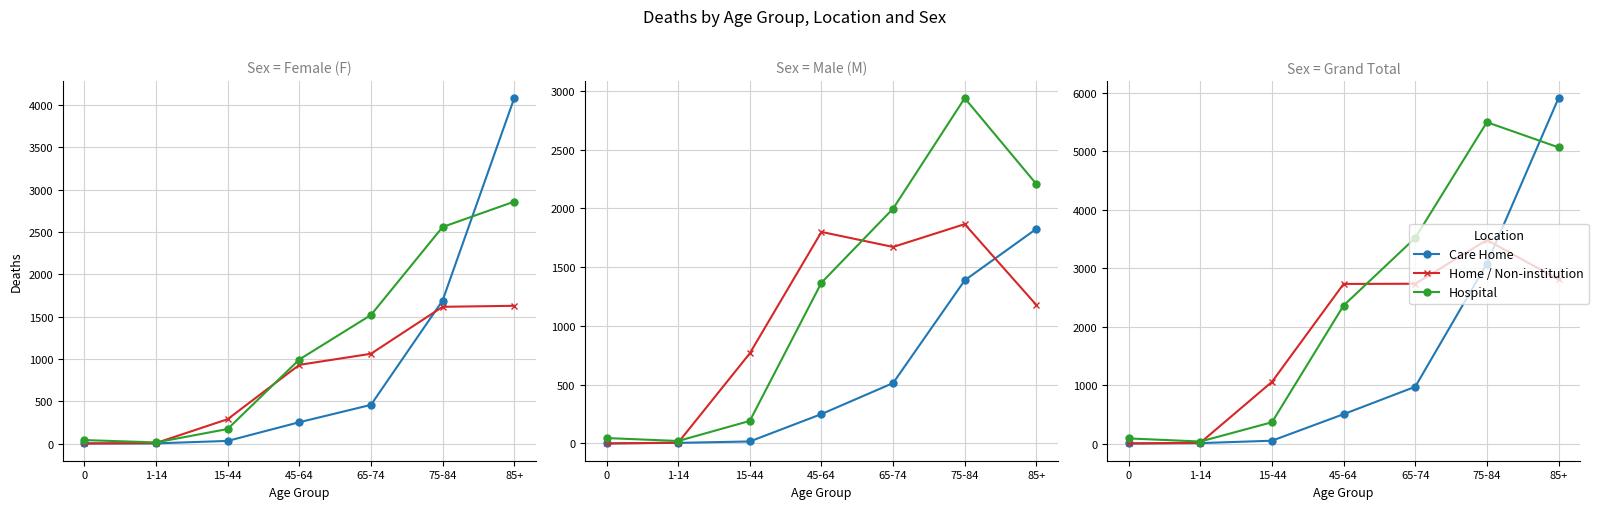

How many distinct data groups are displayed?

3